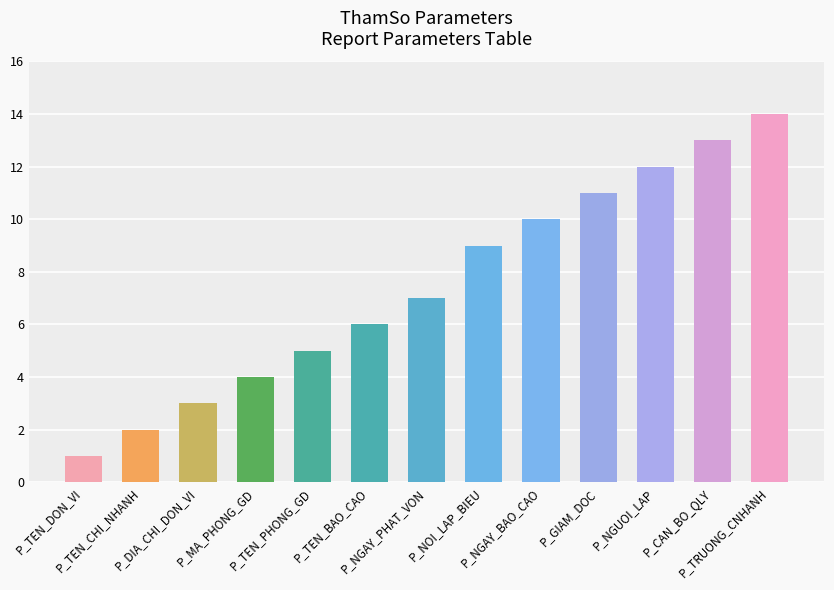

The chart shows a value of 5 at P_DIA_CHI_DON_VI. True or false?

False